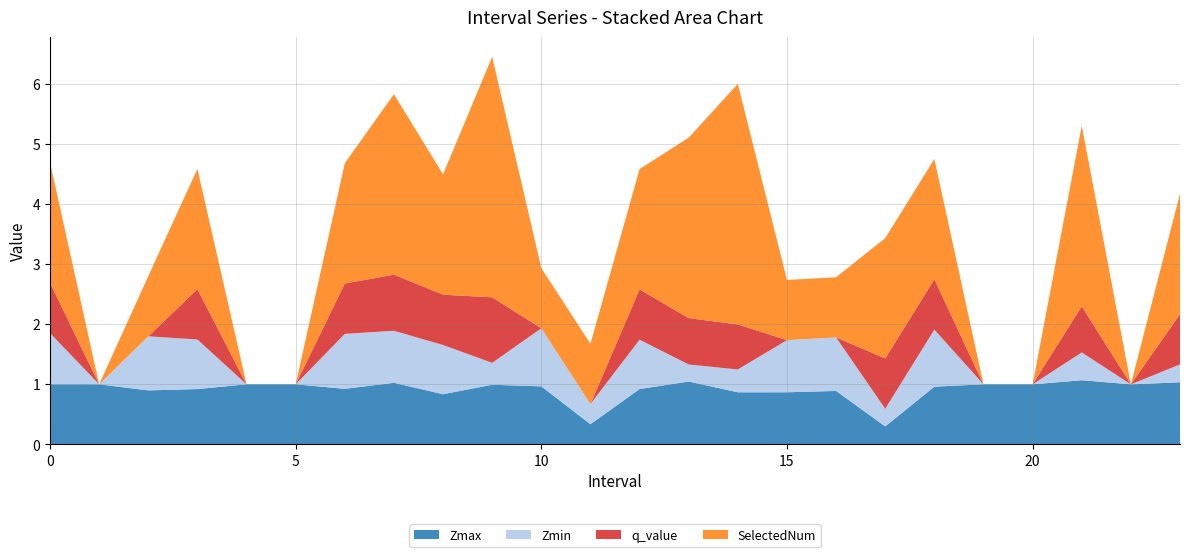

Reading left to right, transcribe all the data shown in this chart.

Zmax: 1.0	1.0	0.9	0.9	1.0	1.0	0.9	1.0	0.8	1.0	1.0	0.3	0.9	1.0	0.9	0.9	0.9	0.3	1.0	1.0	1.0	1.1	1.0	1.0
Zmin: 0.9	0.0	0.9	0.8	0.0	0.0	0.9	0.9	0.8	0.4	1.0	0.3	0.8	0.3	0.4	0.9	0.9	0.3	0.9	0.0	0.0	0.5	0.0	0.3
q_value: 0.8	0.0	0.0	0.8	0.0	0.0	0.8	0.9	0.8	1.1	0.0	0.0	0.8	0.8	0.7	0.0	0.0	0.8	0.8	0.0	0.0	0.8	0.0	0.8
SelectedNum: 2.0	0.0	1.0	2.0	0.0	0.0	2.0	3.0	2.0	4.0	1.0	1.0	2.0	3.0	4.0	1.0	1.0	2.0	2.0	0.0	0.0	3.0	0.0	2.0